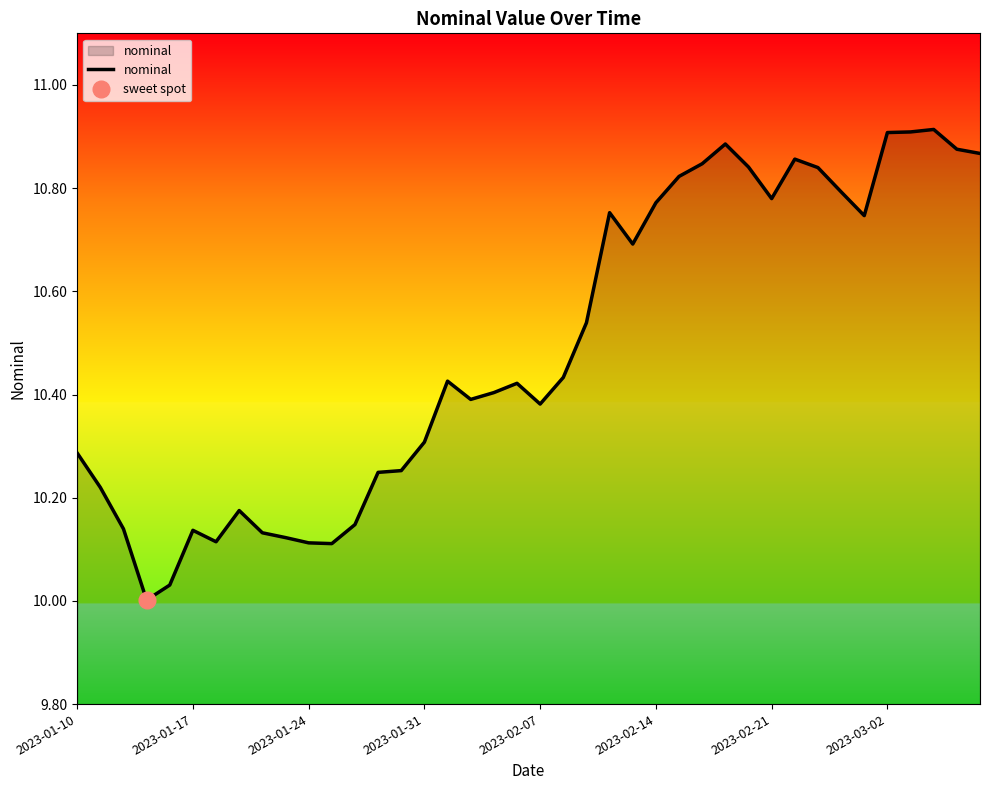

Is it true that nominal equals 2.5 at 2023-01-17?

False